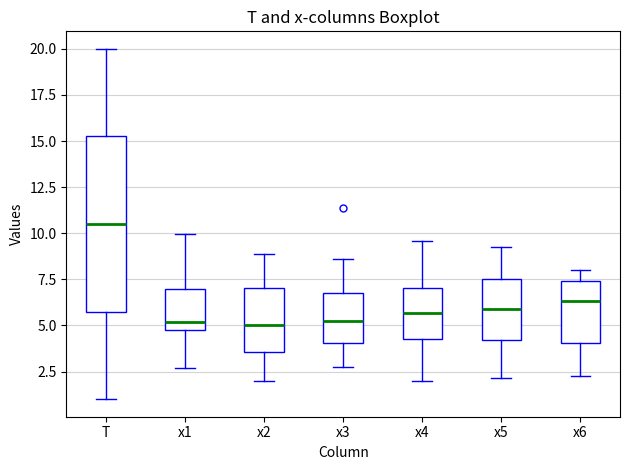

Which box's median line is the highest?

T